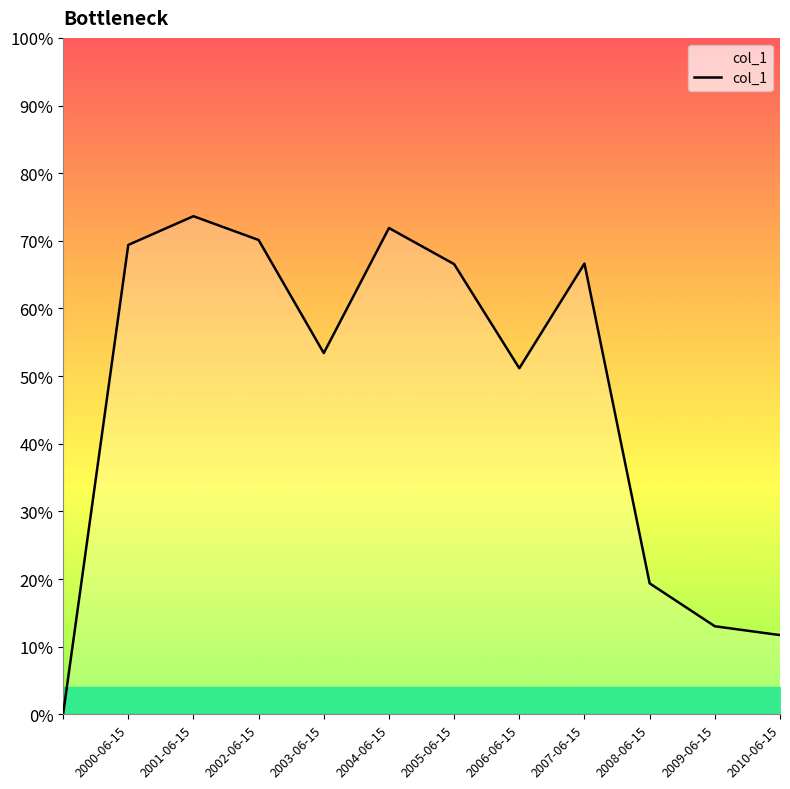

How many points are lower than both their immediate neighbors (excluding endpoints)?

2